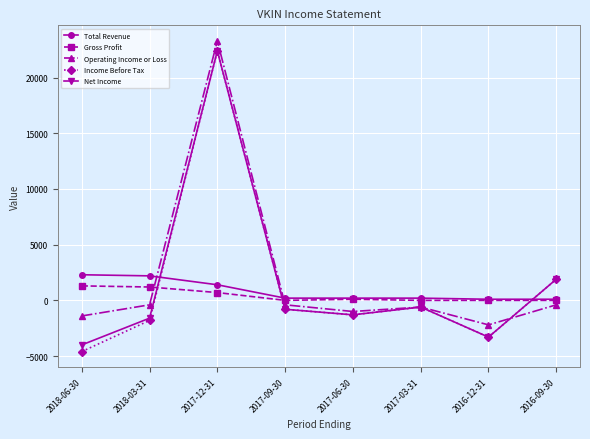

What value does the Total Revenue series have at 2018-06-30, to the nearest 50?

2300